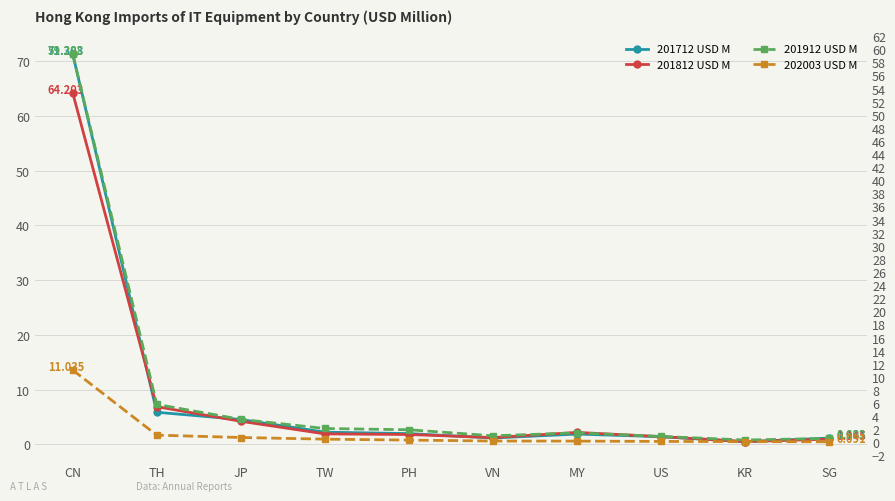

How many interior local valleys does the 201912 USD M series have?

2